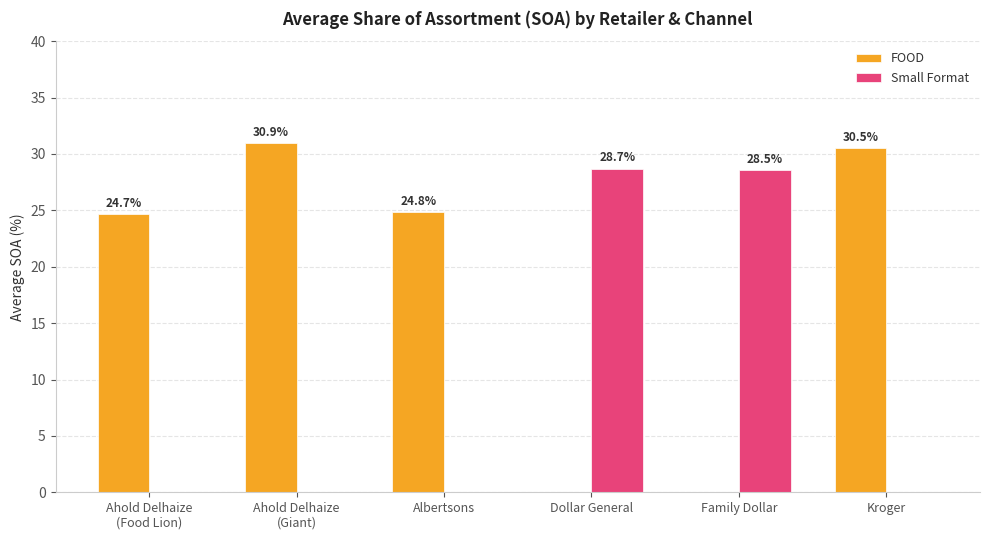

What is the sum of all Small Format values?

57.2